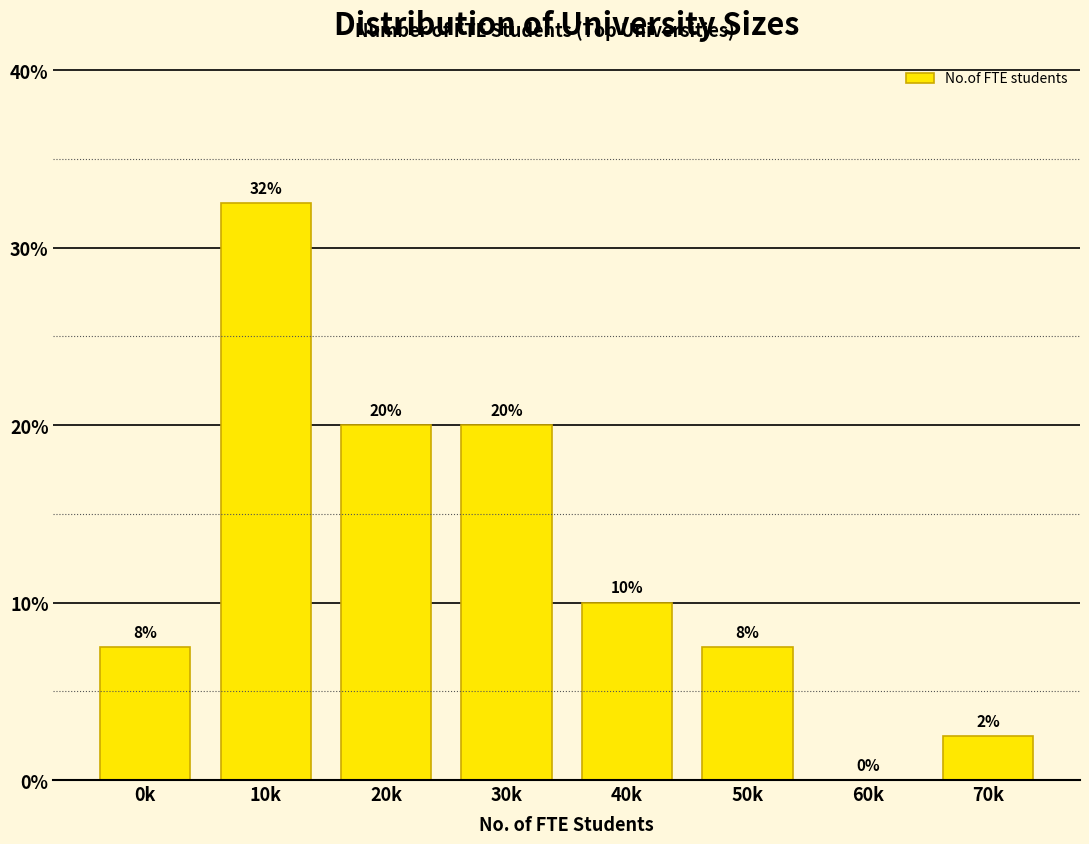

Which has a higher value, 20k or 0k?

20k